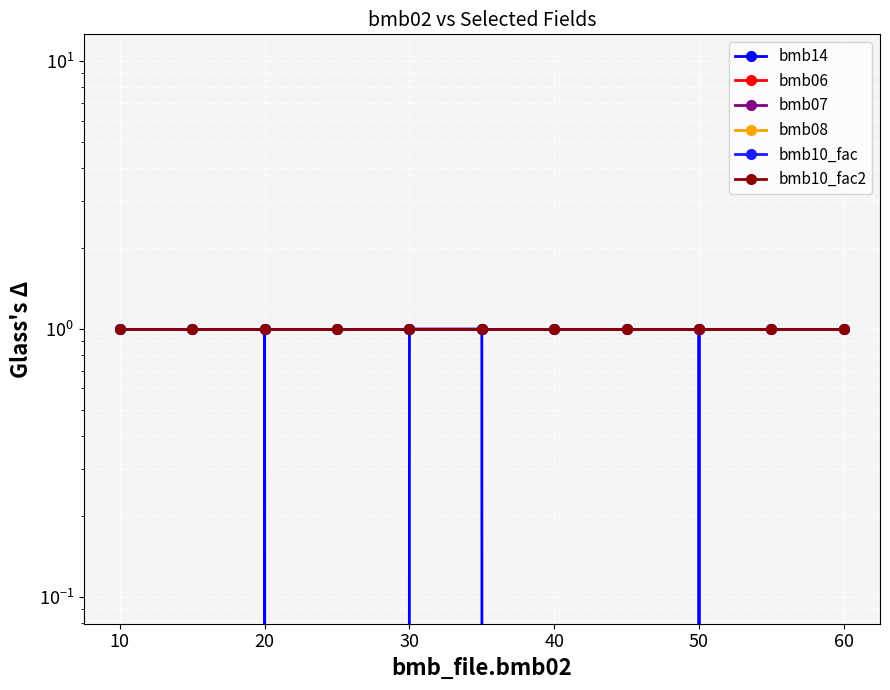

The bmb10_fac2 series shows 0 at 30. True or false?

False